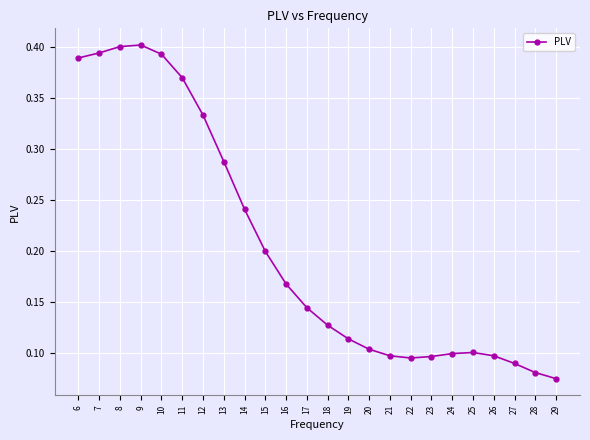

The value at 8 is 0.4. True or false?

True